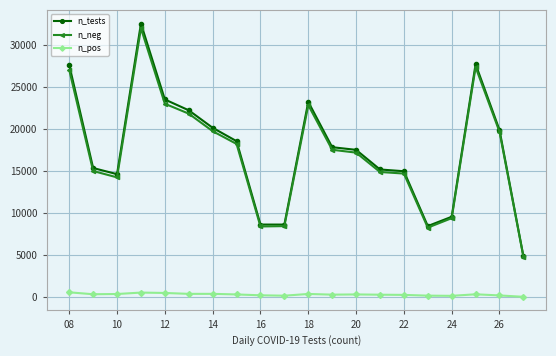

What is the maximum value for n_tests?

32572